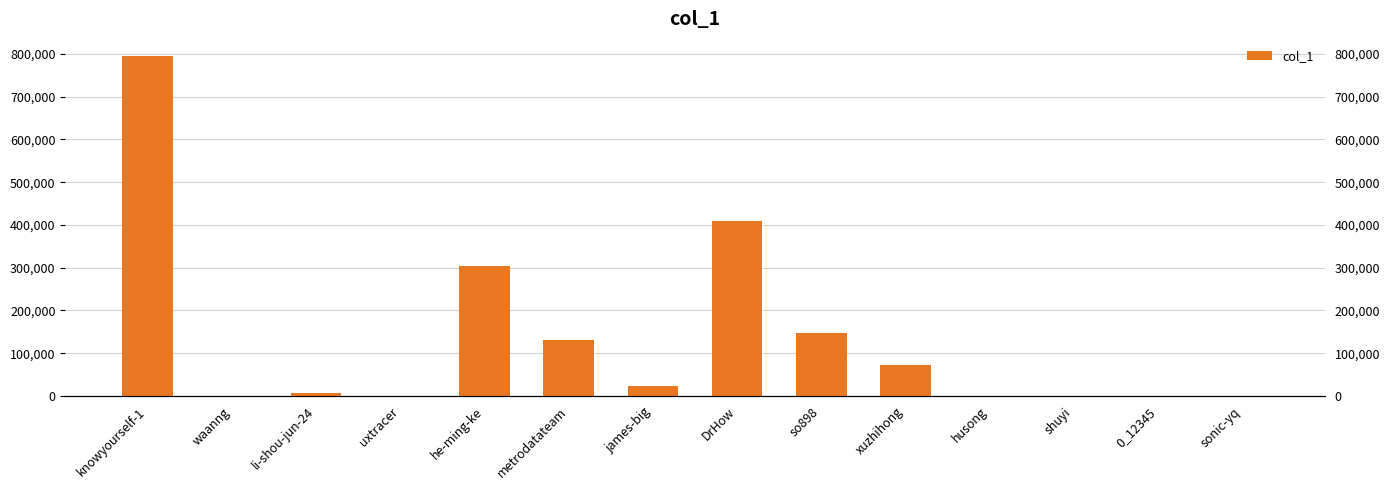

What position from the left is DrHow?

8